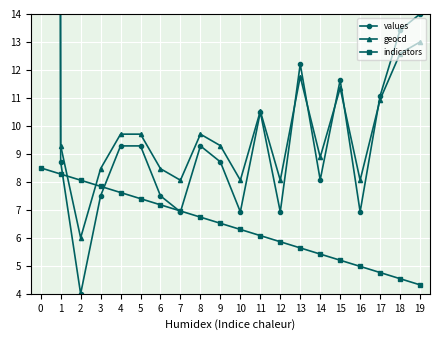

Which series has the largest total across all categories?

values